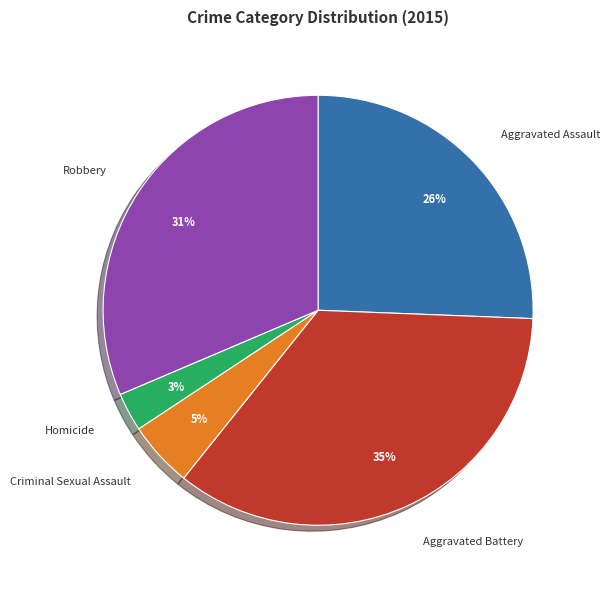

What percentage is the Homicide slice, to the nearest percent?

3%